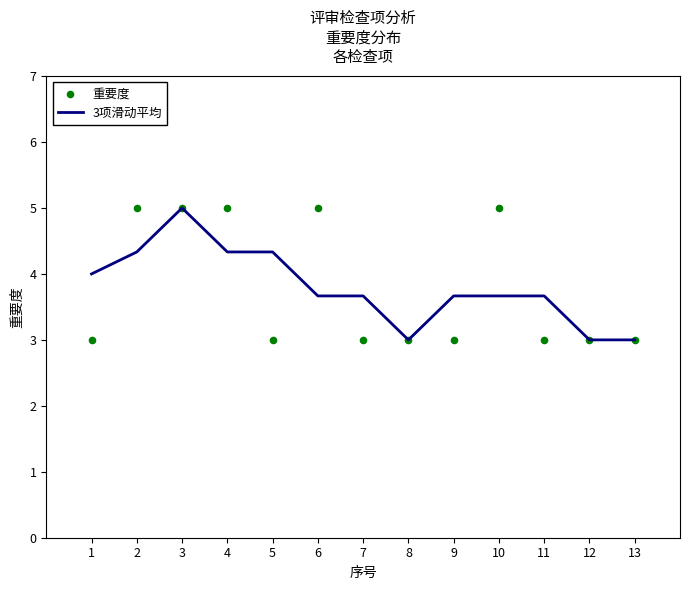

Which series has the largest total across all categories?

3项滑动平均